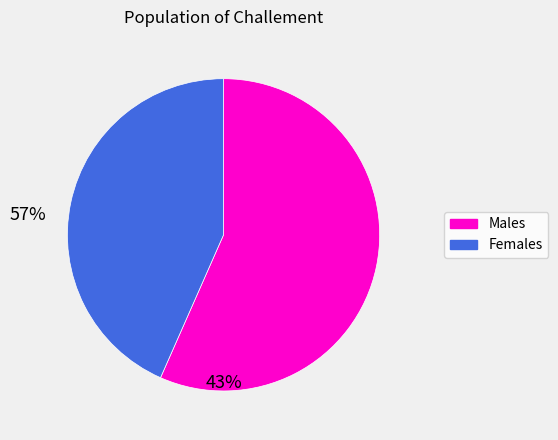

Is there a majority slice in this chart?

Yes